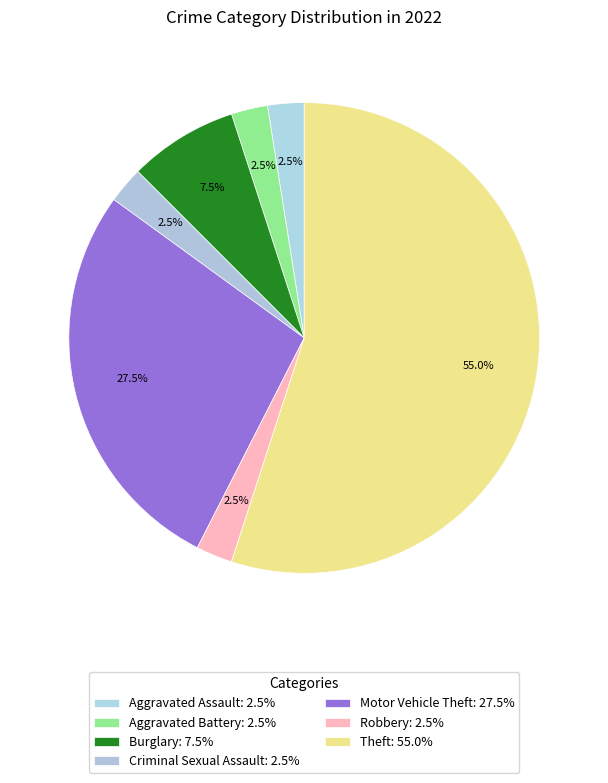

To the nearest percent, what is the combined percentage of Aggravated Battery and Criminal Sexual Assault?

5%